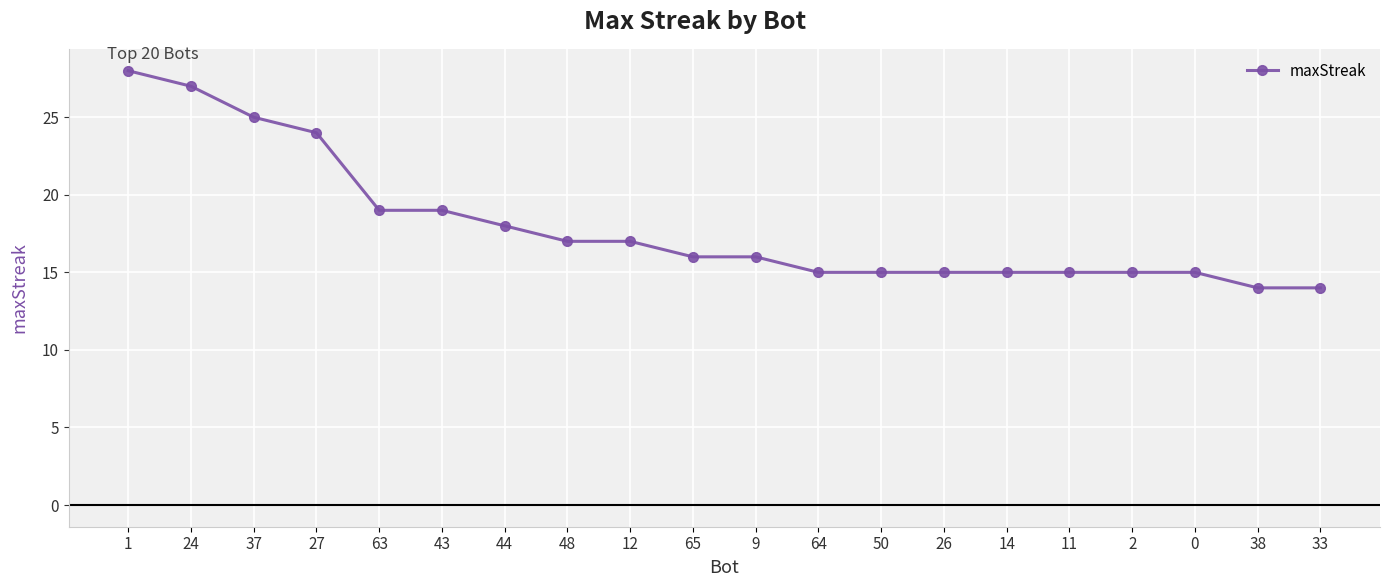

What is the minimum value shown in the chart?

14